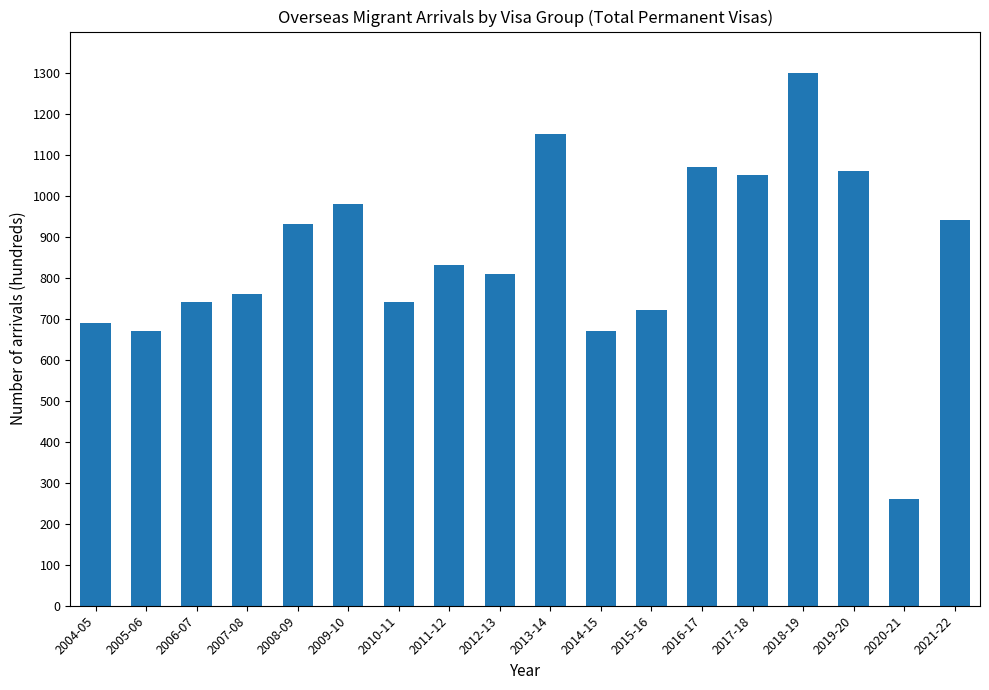

What is the label of the 1st bar from the right?

2021-22